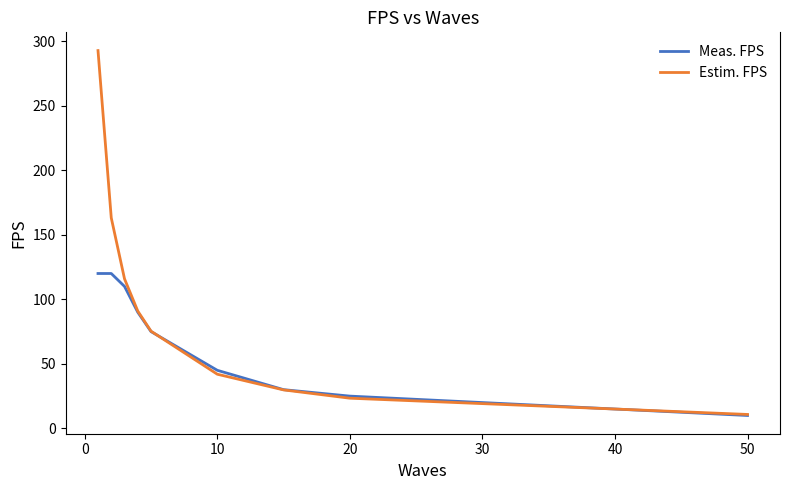

Rank the series by their average value, from lowest to highest.

Meas. FPS, Estim. FPS